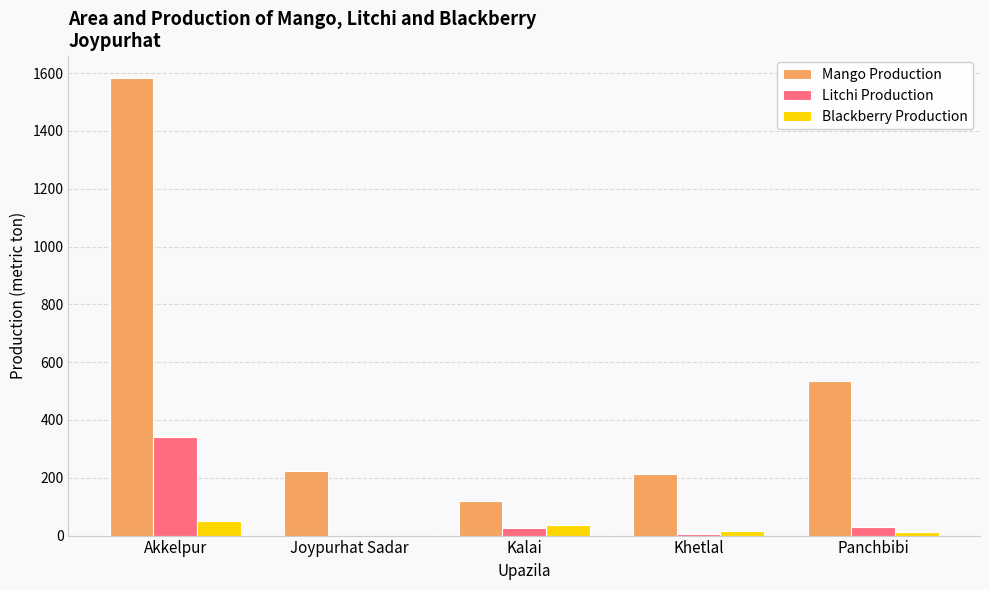

The Mango Production series shows 48 at Kalai. True or false?

False